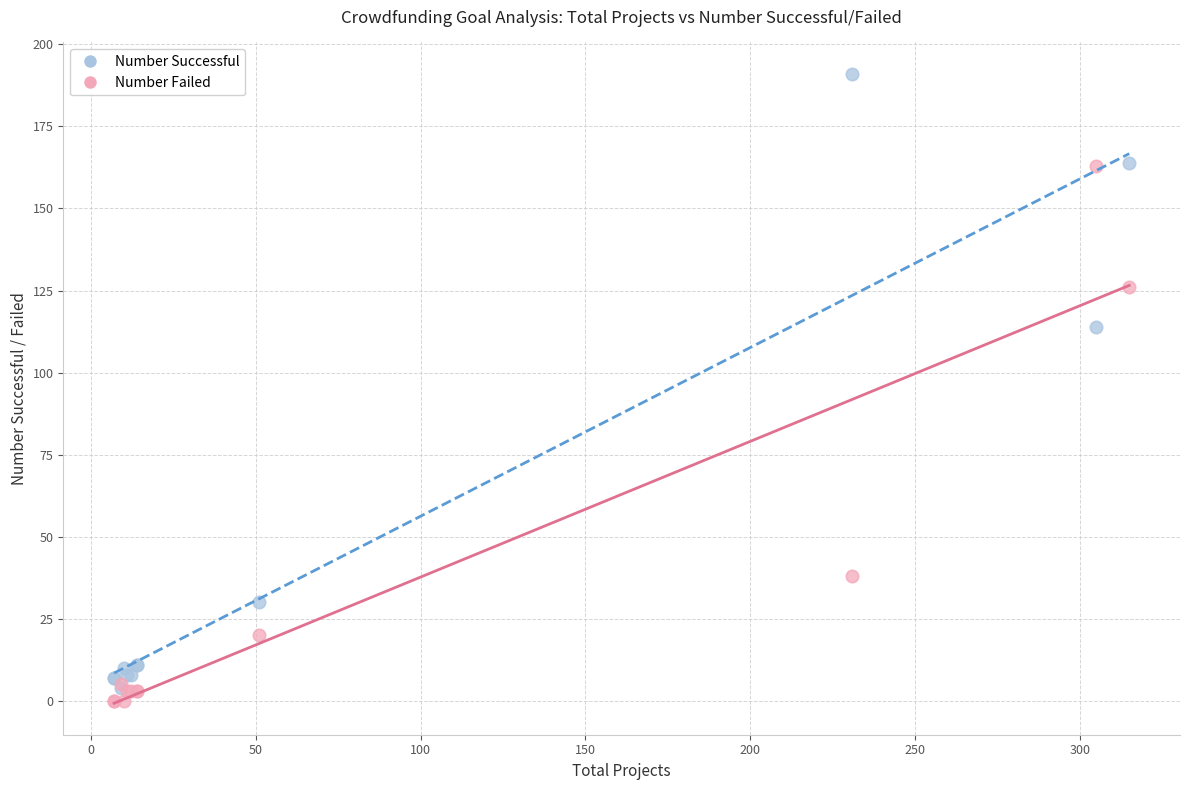

What are all the series names shown in the legend?

Number Successful, Number Failed